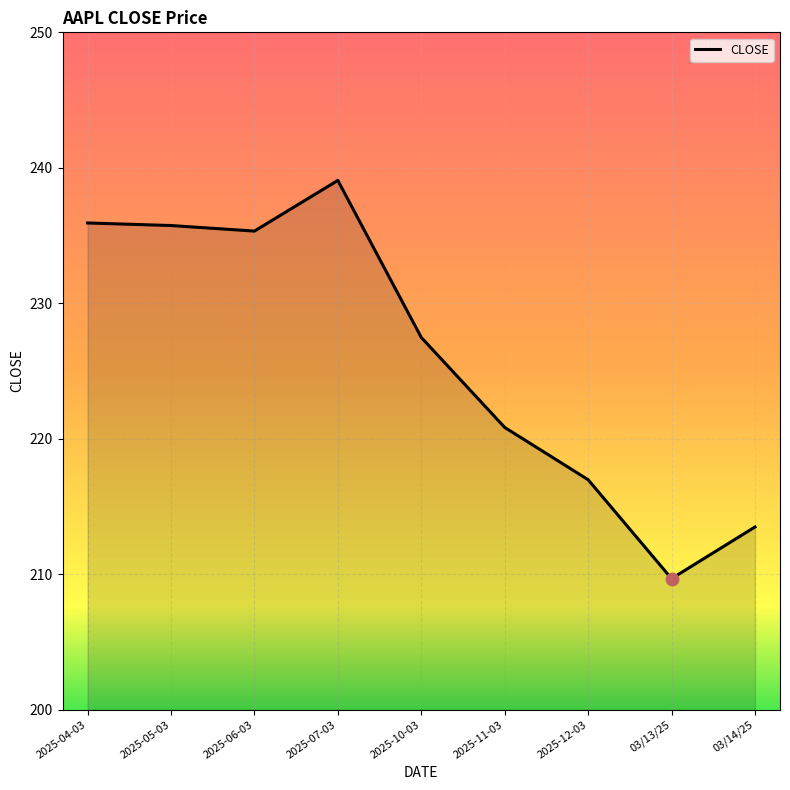

What is the ratio of the value at 03/13/25 to the value at 2025-12-03?

1.0